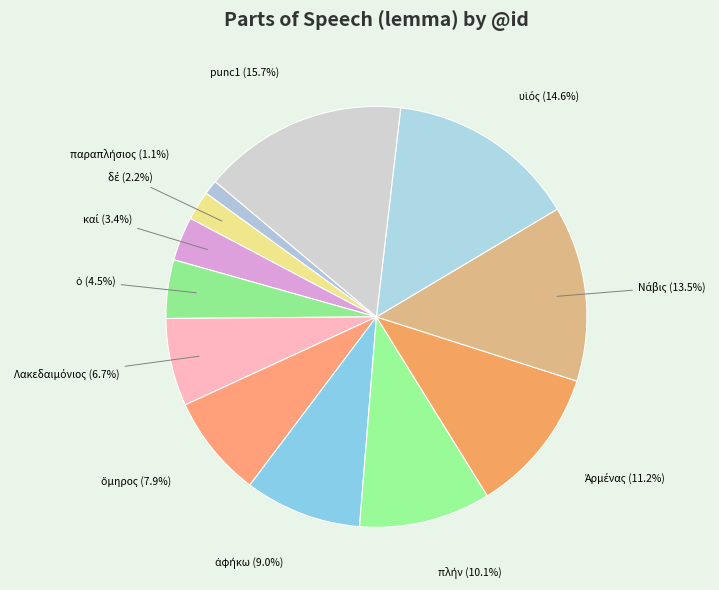

Which slice is the largest?

punc1